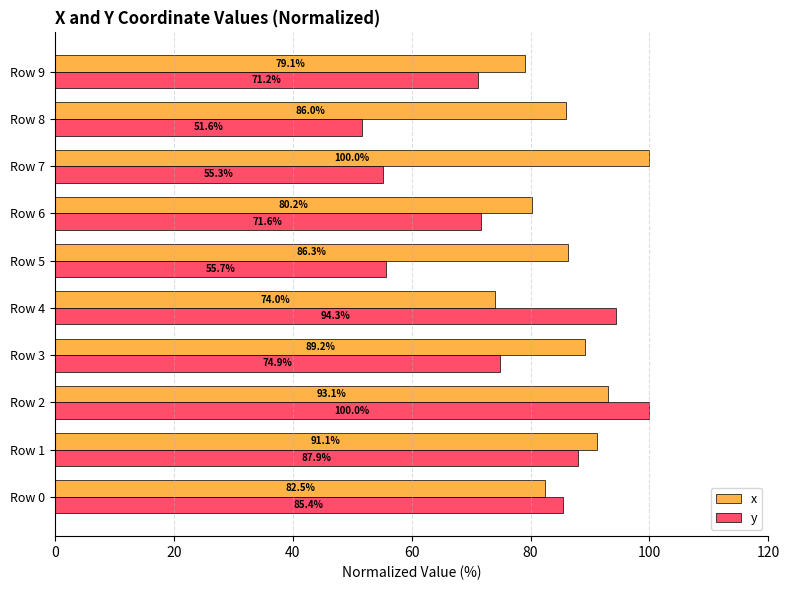

Which series has the largest range (max minus min)?

y